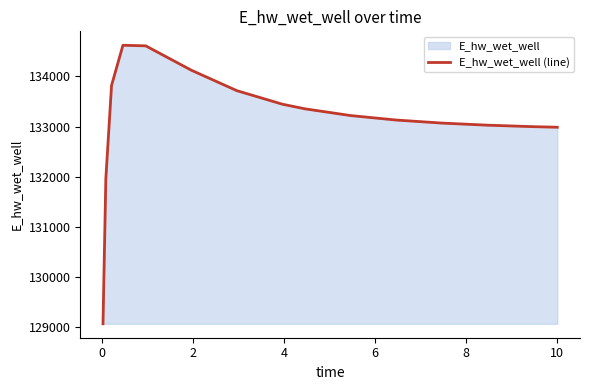

What is the average value?

133142.3